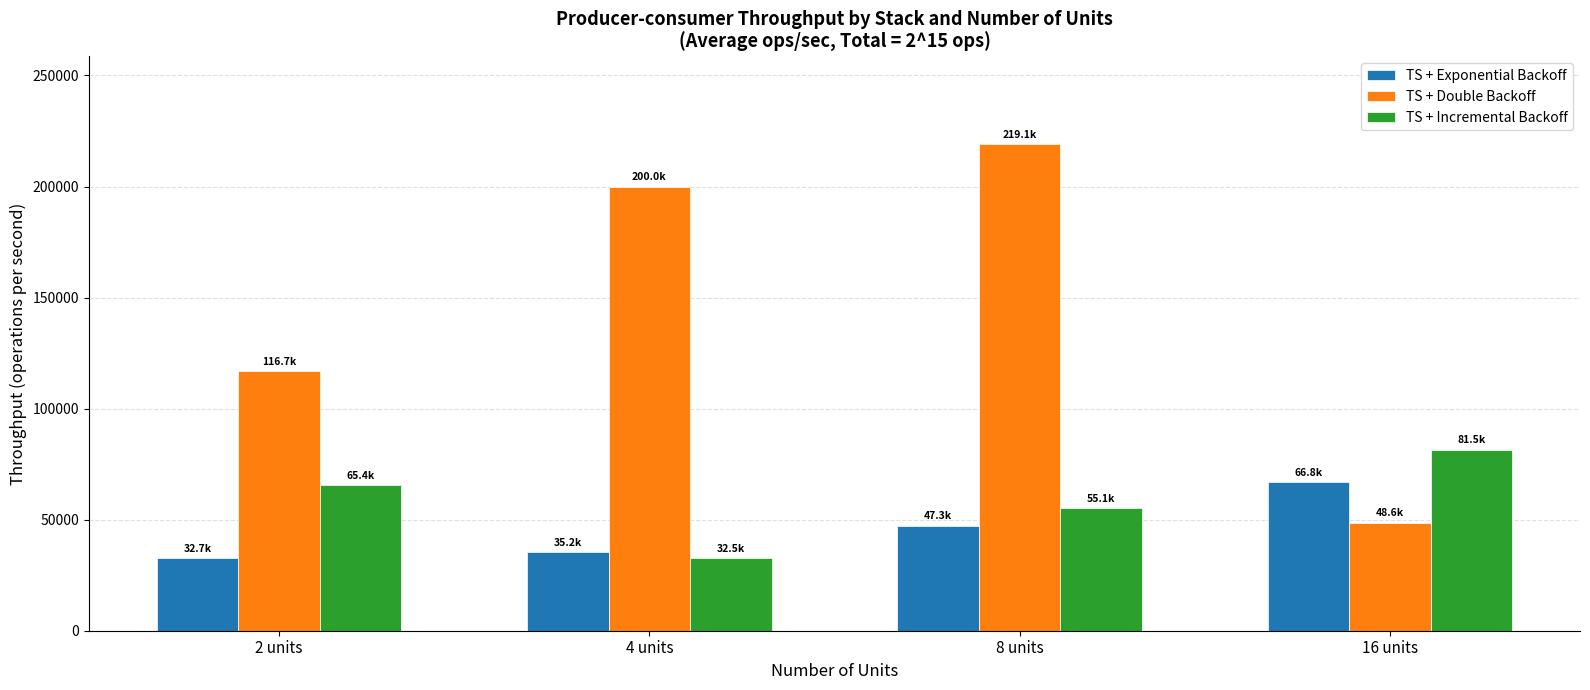

Rank the series by their maximum value, from lowest to highest.

TS + Exponential Backoff, TS + Incremental Backoff, TS + Double Backoff